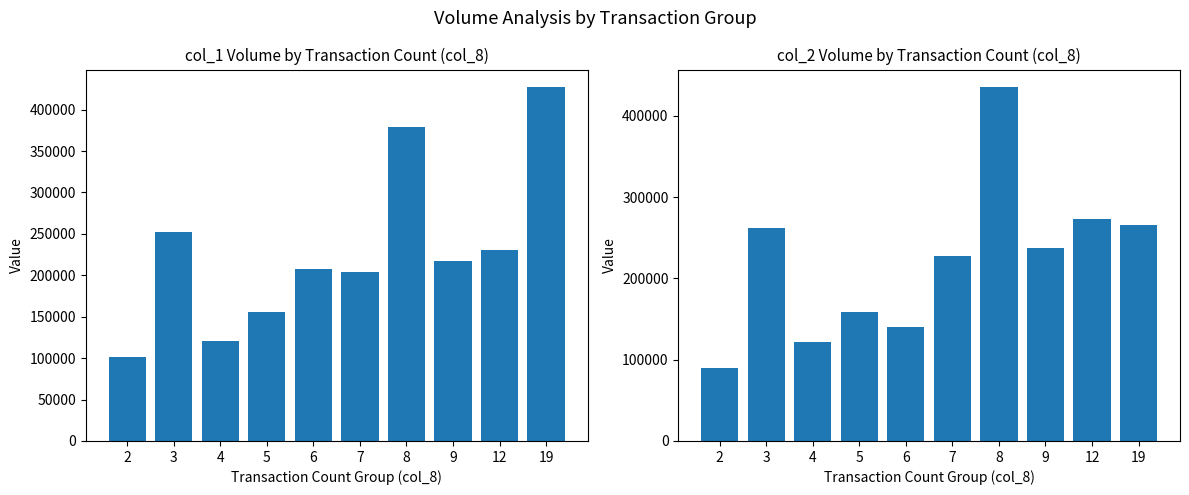

The col_2 series shows 265950 at 19. True or false?

True